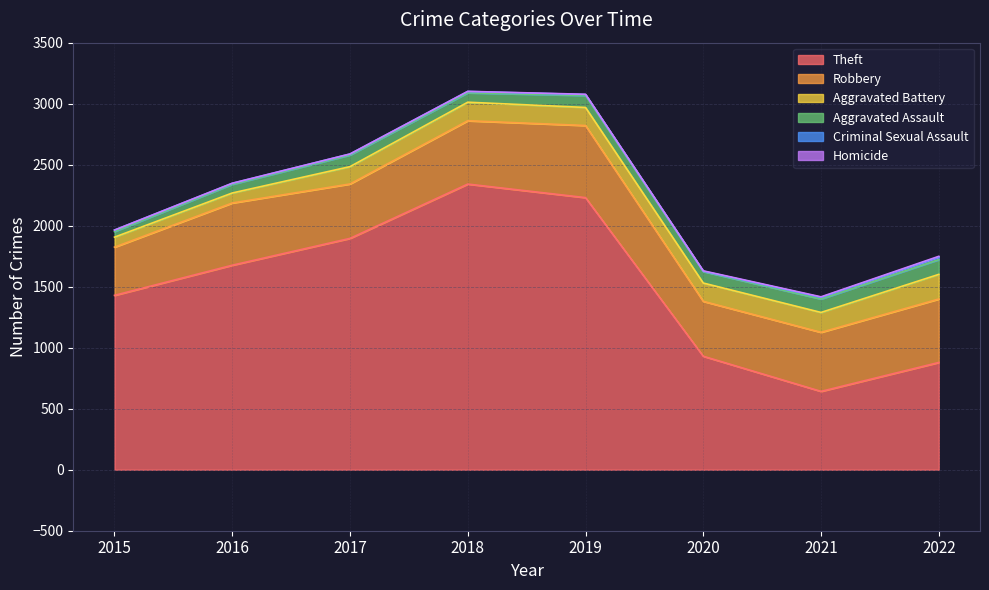

At which label is Homicide closest to 2?

2019